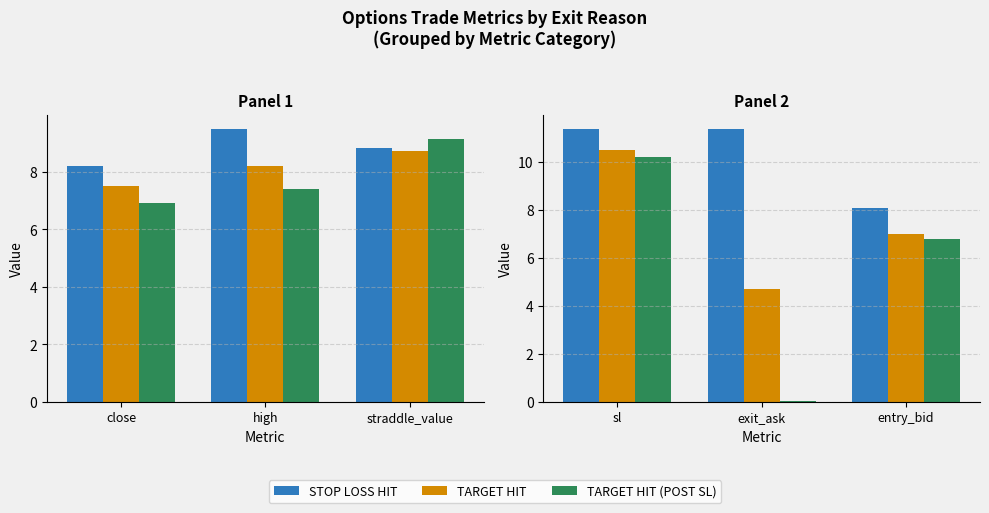

What position from the left is exit_ask?

2